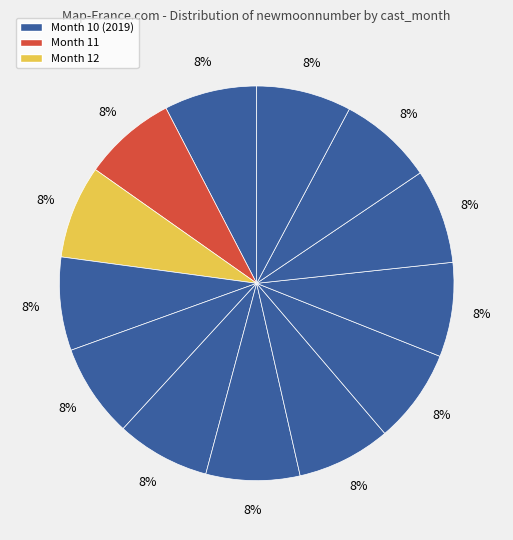

How many segments does this pie chart have?

13